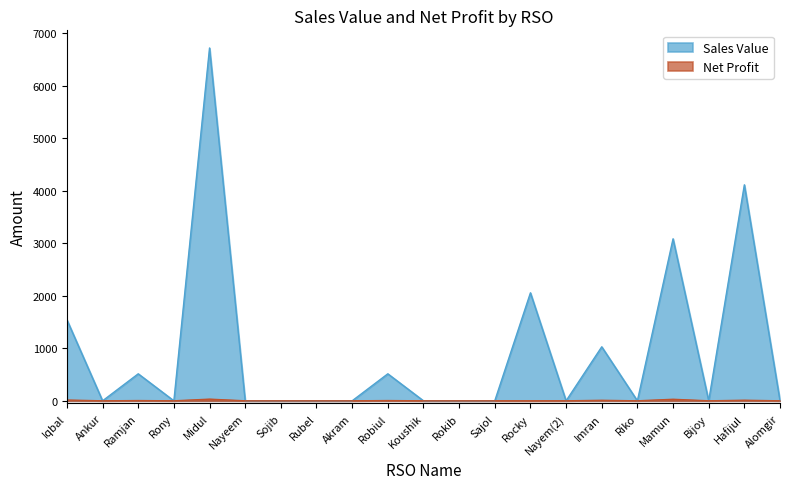

Which label corresponds to the smallest value in the chart?

Rocky